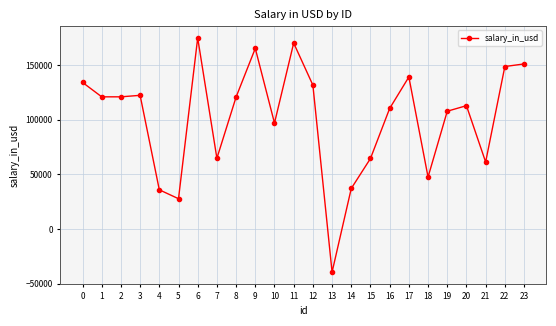

What is the average value?

101159.5